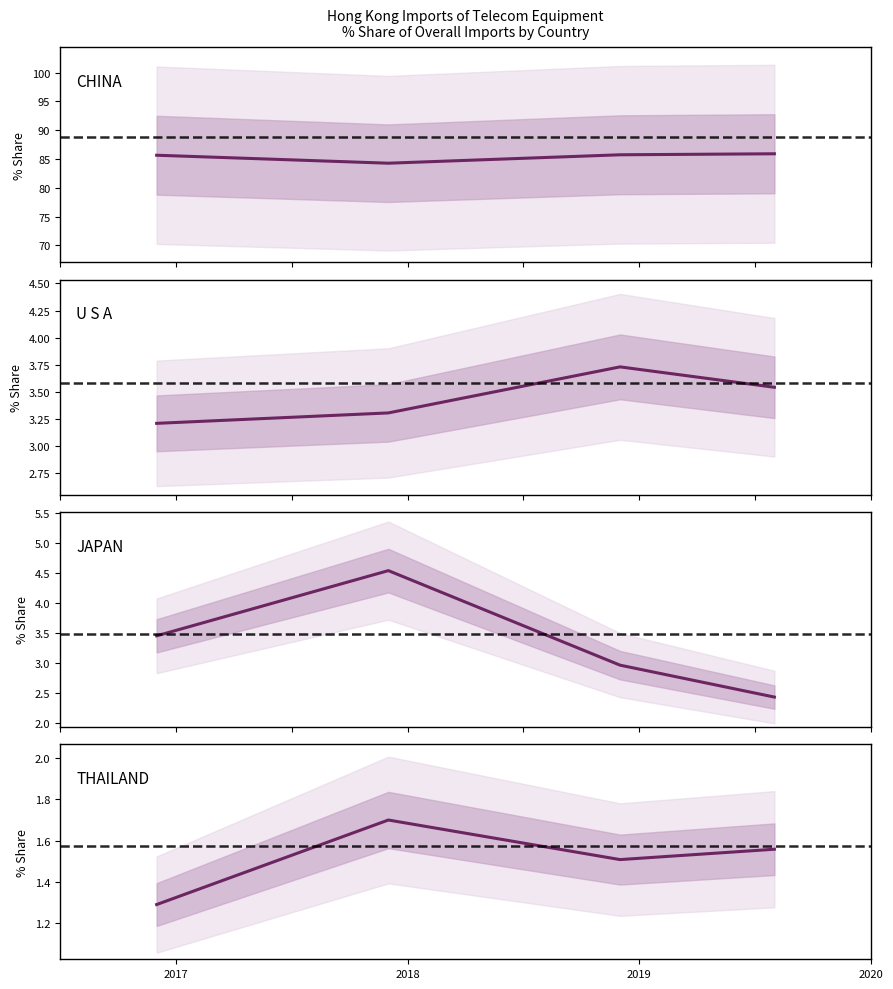

At which category is the sum across all series the highest?

2019